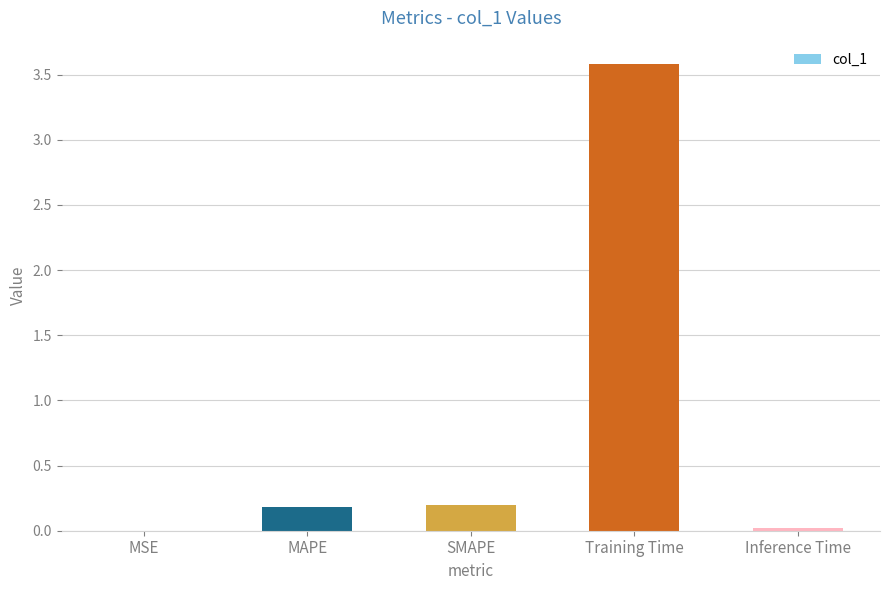

True or false: the data shows 0.0 at Inference Time.

True